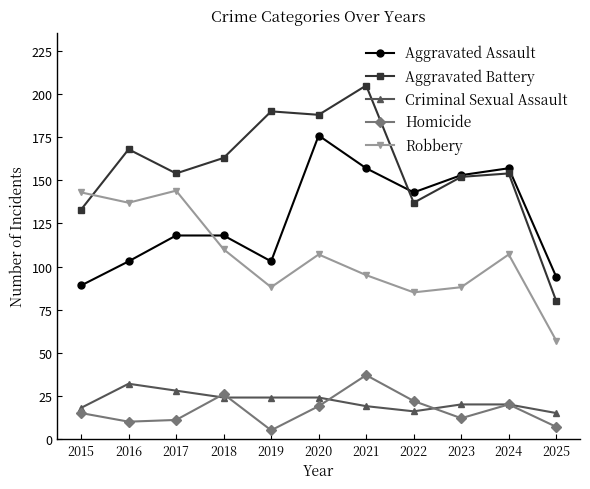

True or false: Homicide and Aggravated Assault intersect in this chart.

False